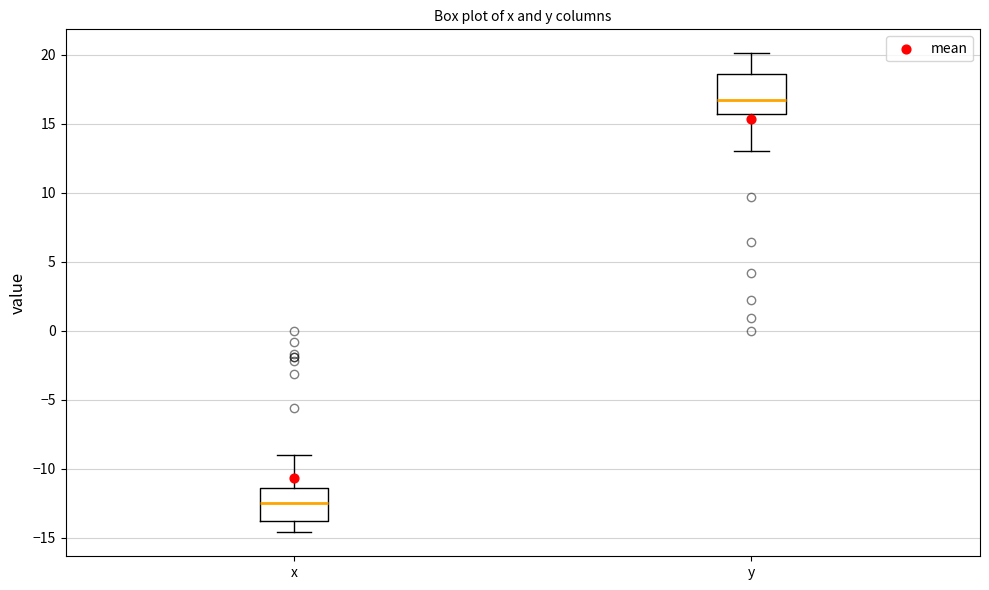

Reading left to right, read every box against the y-axis: the position of its median line, the range the box covers, and the ends of its whiskers. The values are not printed on the chart, so give them approximately, as read against the axis.

x: median -12.5, box -14.0 to -11.5, whiskers -14.5 to -9.0
y: median 17.0, box 15.5 to 18.5, whiskers 13.0 to 20.0